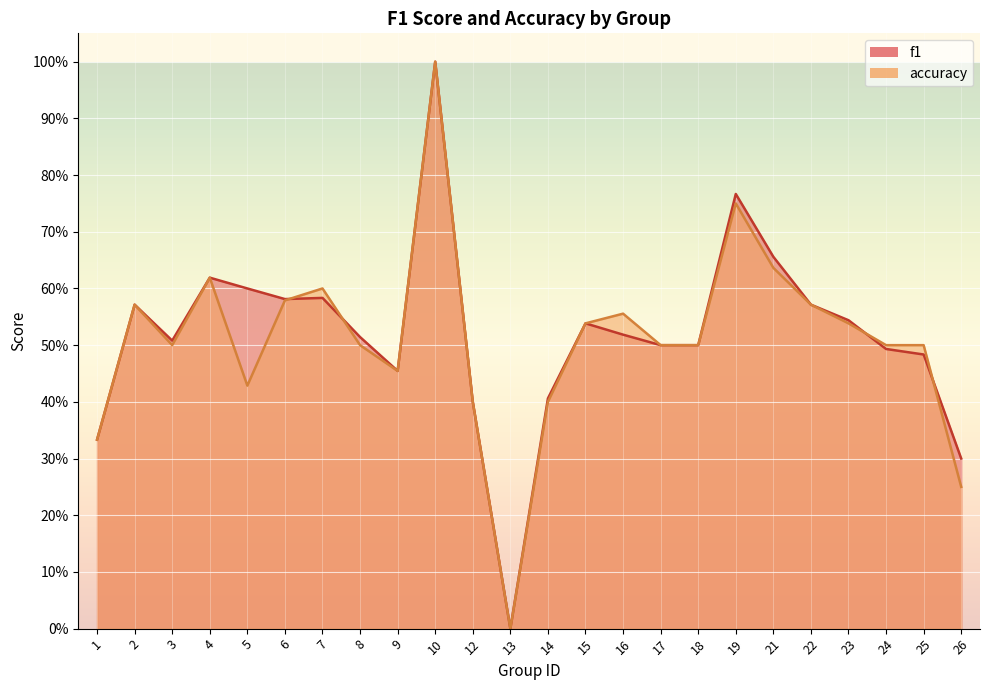

Reading left to right, list all the values displayed in this chart.

f1: 1=0.3	2=0.6	3=0.5	4=0.6	5=0.6	6=0.6	7=0.6	8=0.5	9=0.5	10=1.0	12=0.4	13=0.0	14=0.4	15=0.5	16=0.5	17=0.5	18=0.5	19=0.8	21=0.7	22=0.6	23=0.5	24=0.5	25=0.5	26=0.3
accuracy: 1=0.3	2=0.6	3=0.5	4=0.6	5=0.4	6=0.6	7=0.6	8=0.5	9=0.5	10=1.0	12=0.4	13=0.0	14=0.4	15=0.5	16=0.6	17=0.5	18=0.5	19=0.8	21=0.6	22=0.6	23=0.5	24=0.5	25=0.5	26=0.2